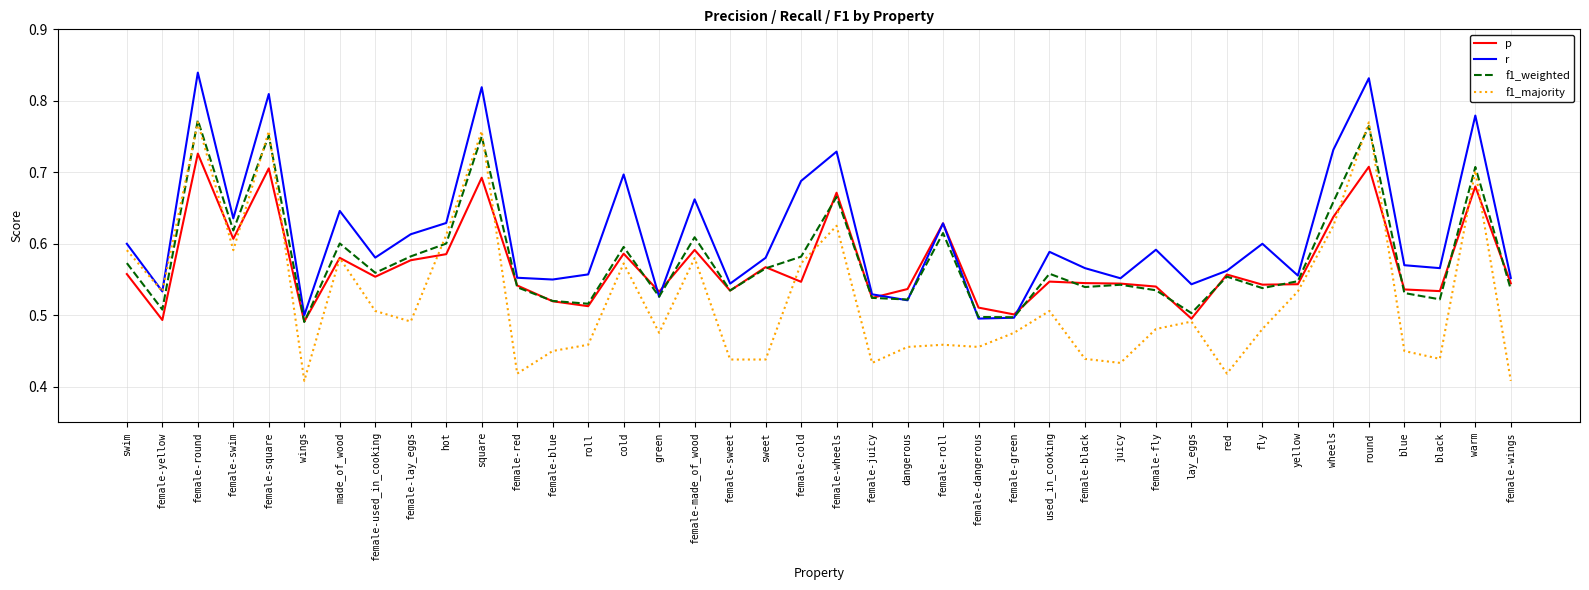

Which series has the widest spread of values?

f1_majority